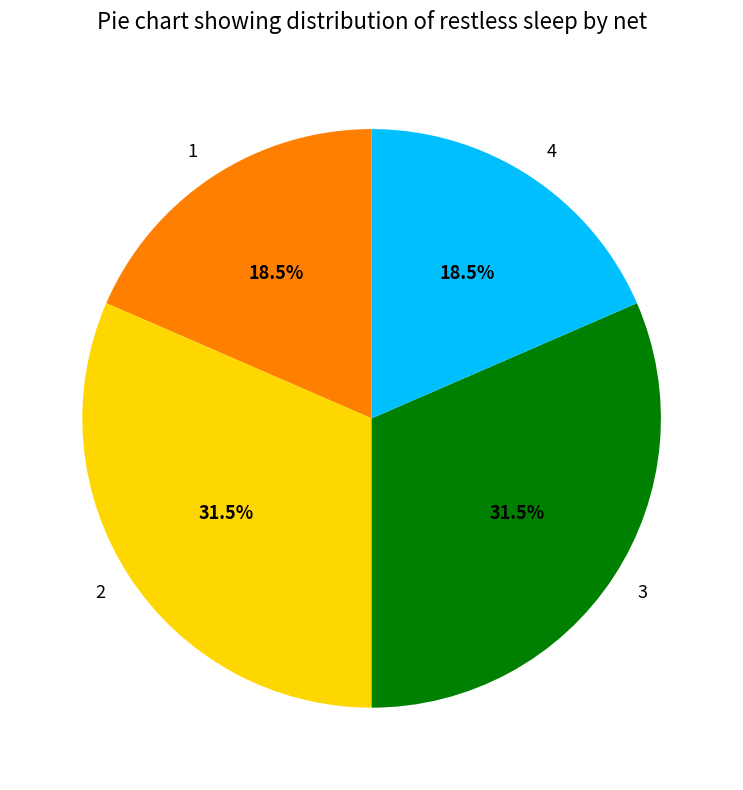

How many slices are in this pie chart?

4